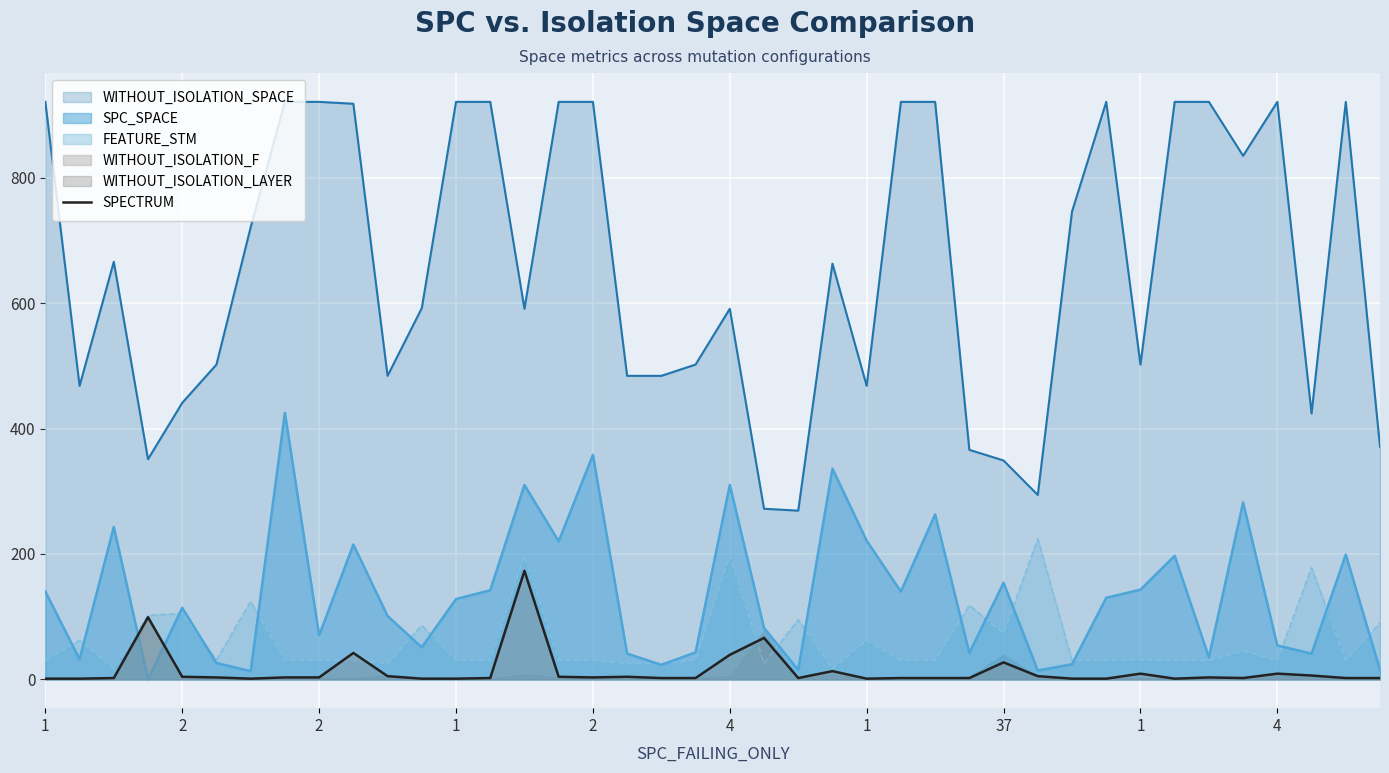

Reading right to left, transcribe all the data shown in this chart.

2	2	6	9	2	3	1	9	1	1	5	27	2	2	2	1	13	2	66	39	2	2	4	3	4	173	2	1	1	5	42	3	3	1	3	4	99	2	1	1